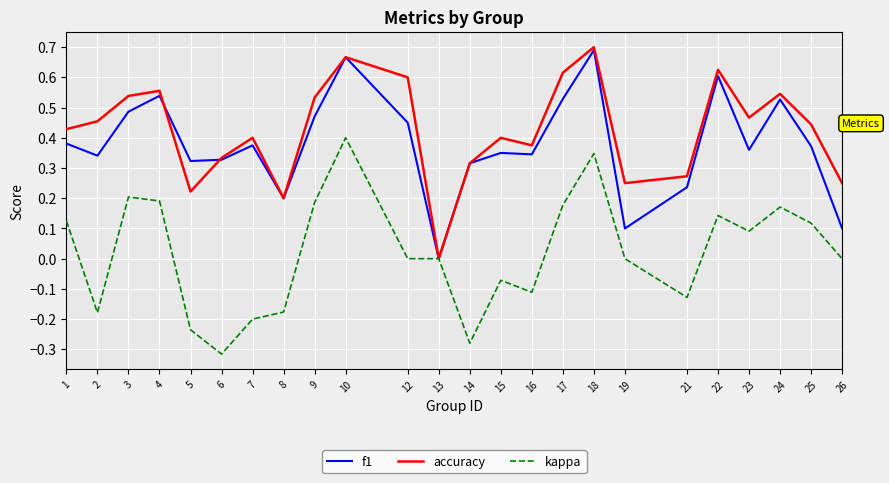

Which category has the lowest value across all series?

6